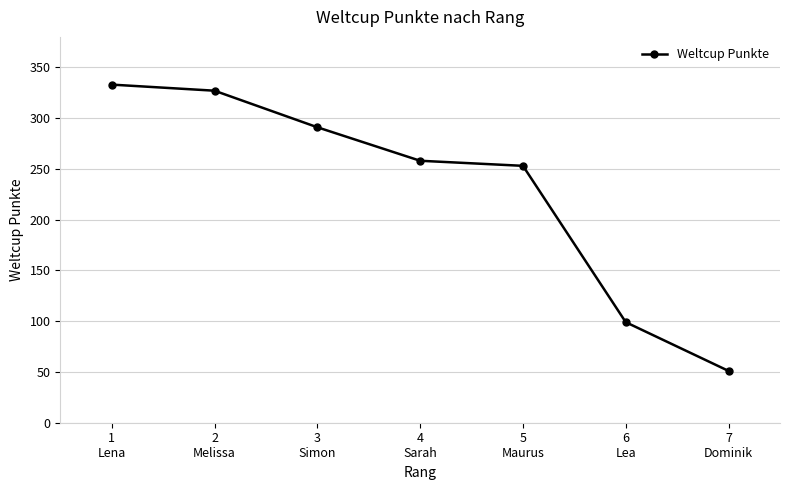

Where does the data first go above 258?

1
Lena